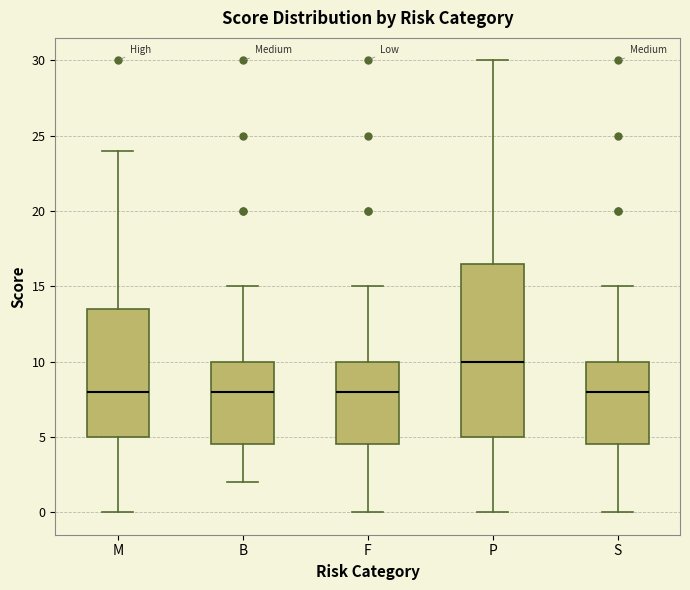

Where is the upper edge of the box for P on the y-axis? The values are not printed on the chart, so give them approximately, as read against the axis.

16.5